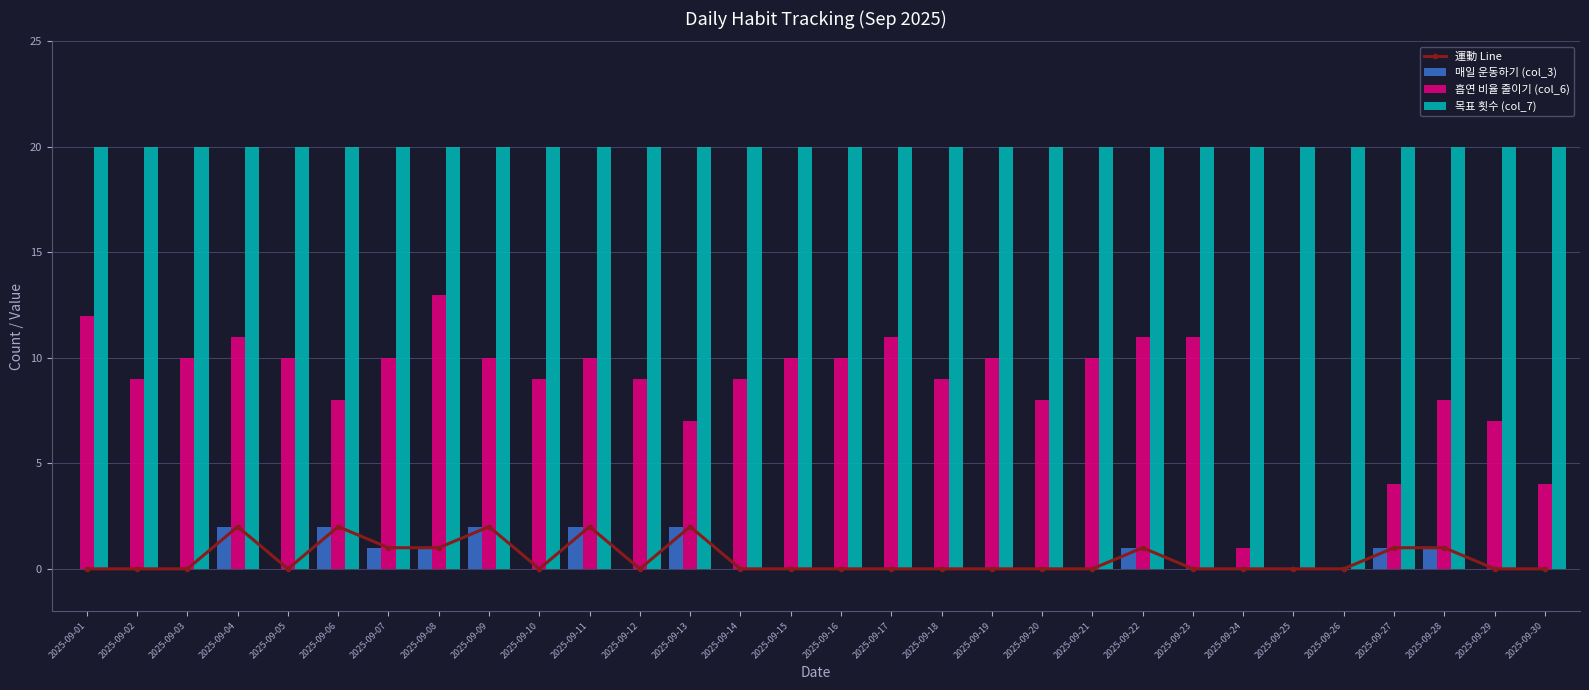

What are all the series names shown in the legend?

運動 Line, 매일 운동하기 (col_3), 흡연 비율 줄이기 (col_6), 목표 횟수 (col_7)